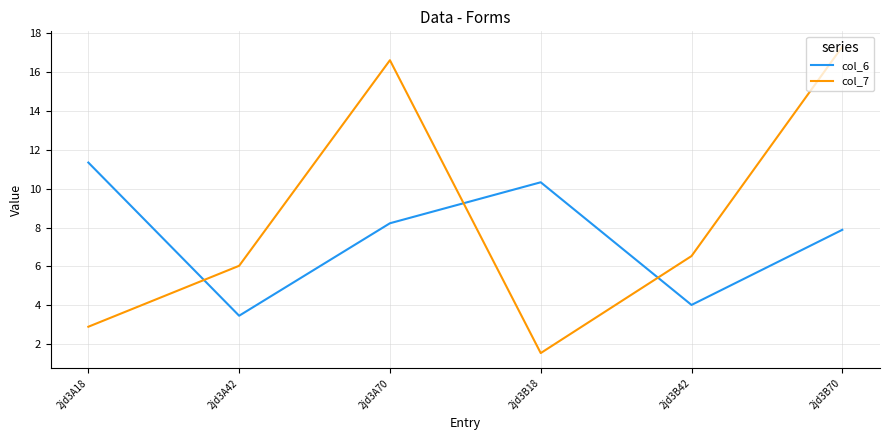

Reading right to left, extract all data points from this chart.

col_6: 7.9	4.0	10.3	8.2	3.5	11.3
col_7: 17.3	6.5	1.5	16.6	6.0	2.9